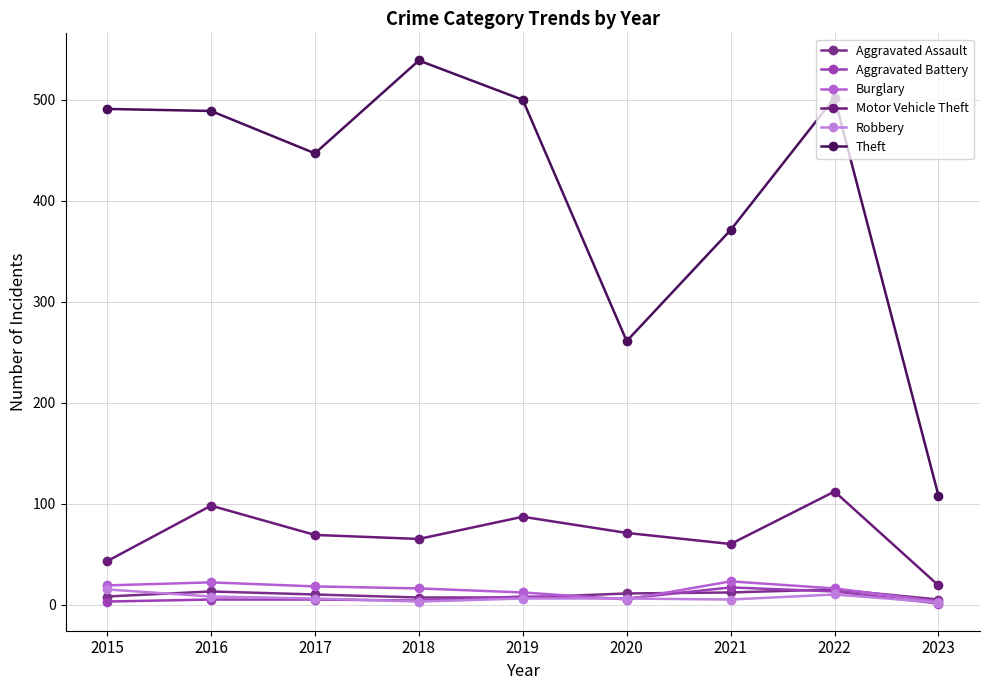

Which has a higher value, 2022 or 2021?

2022